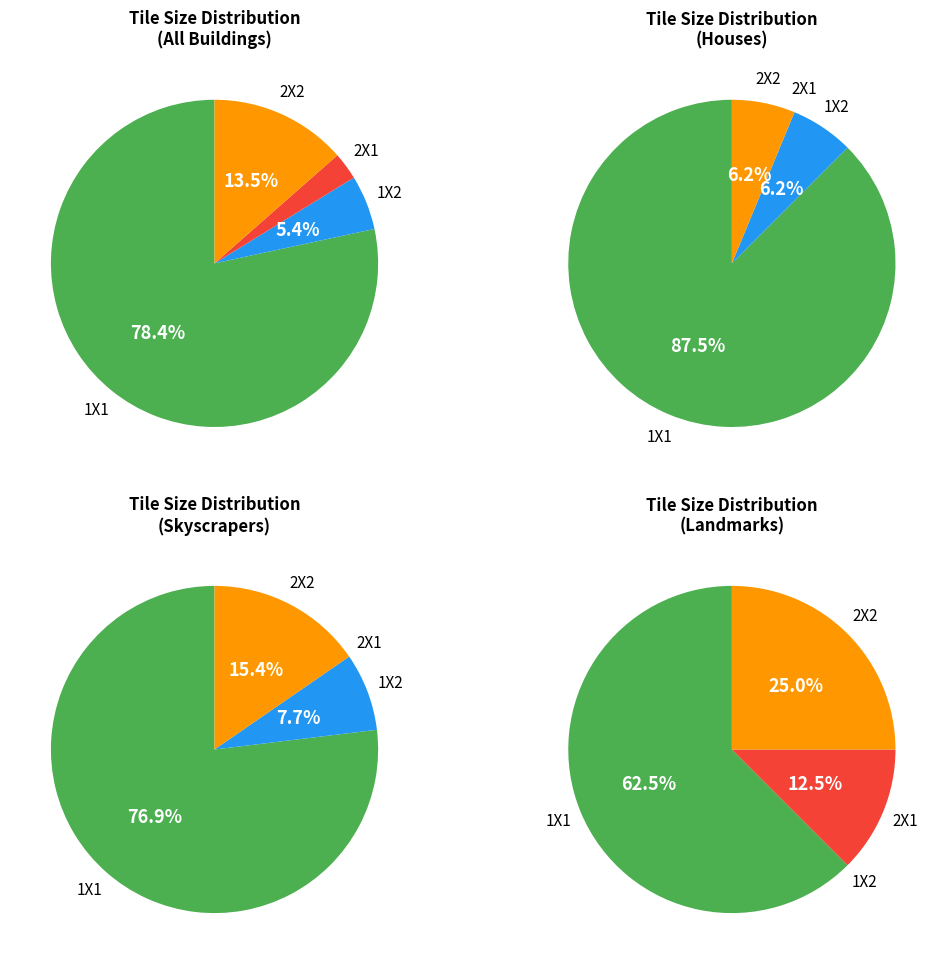

Approximately how many times larger is the value at 1X1 compared to 2X1?

29.0